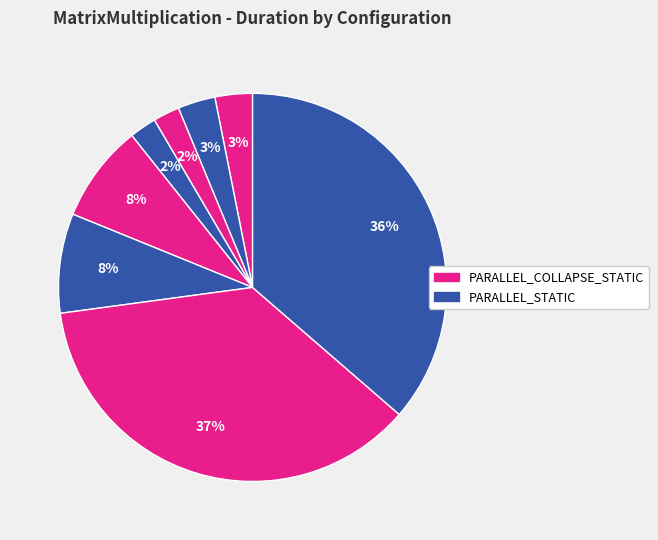

How many slices are in this pie chart?

8